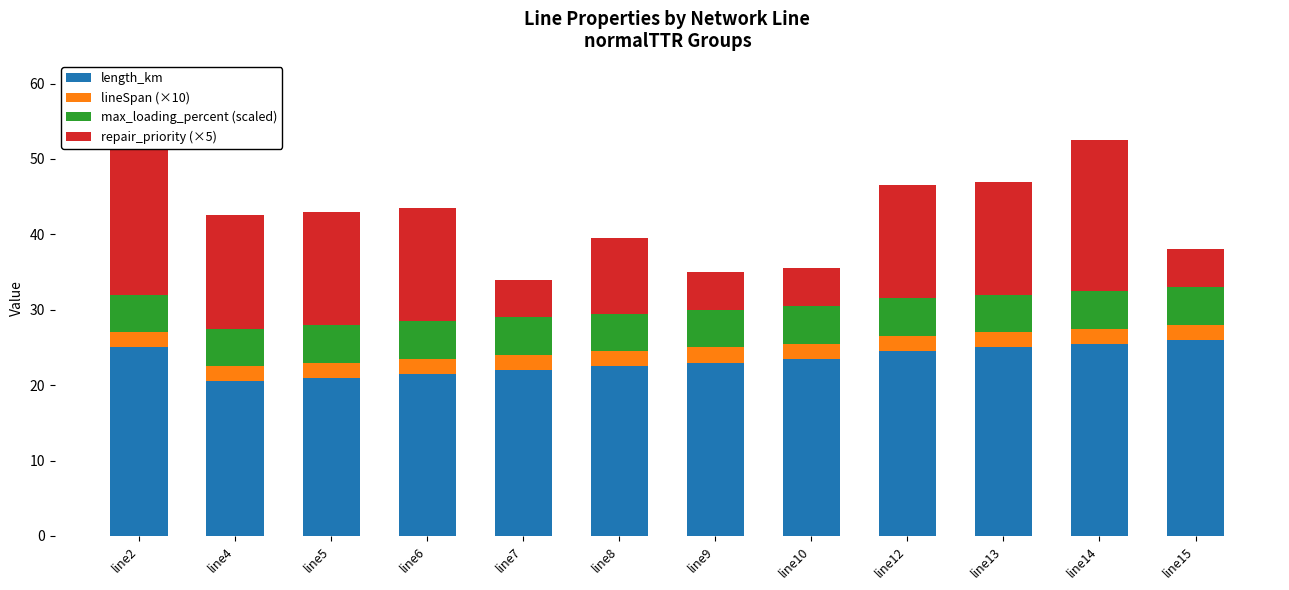

How many data points does each series have?

12